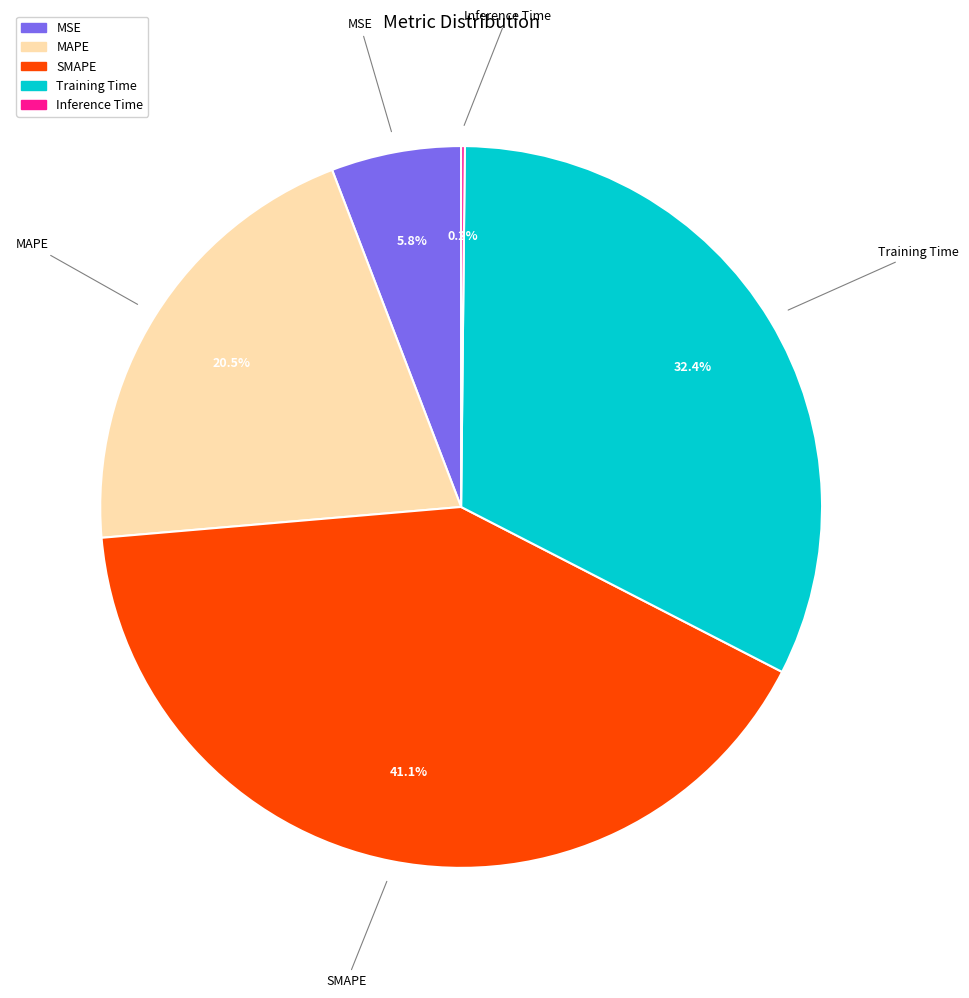

Which category has the biggest portion of the pie?

SMAPE